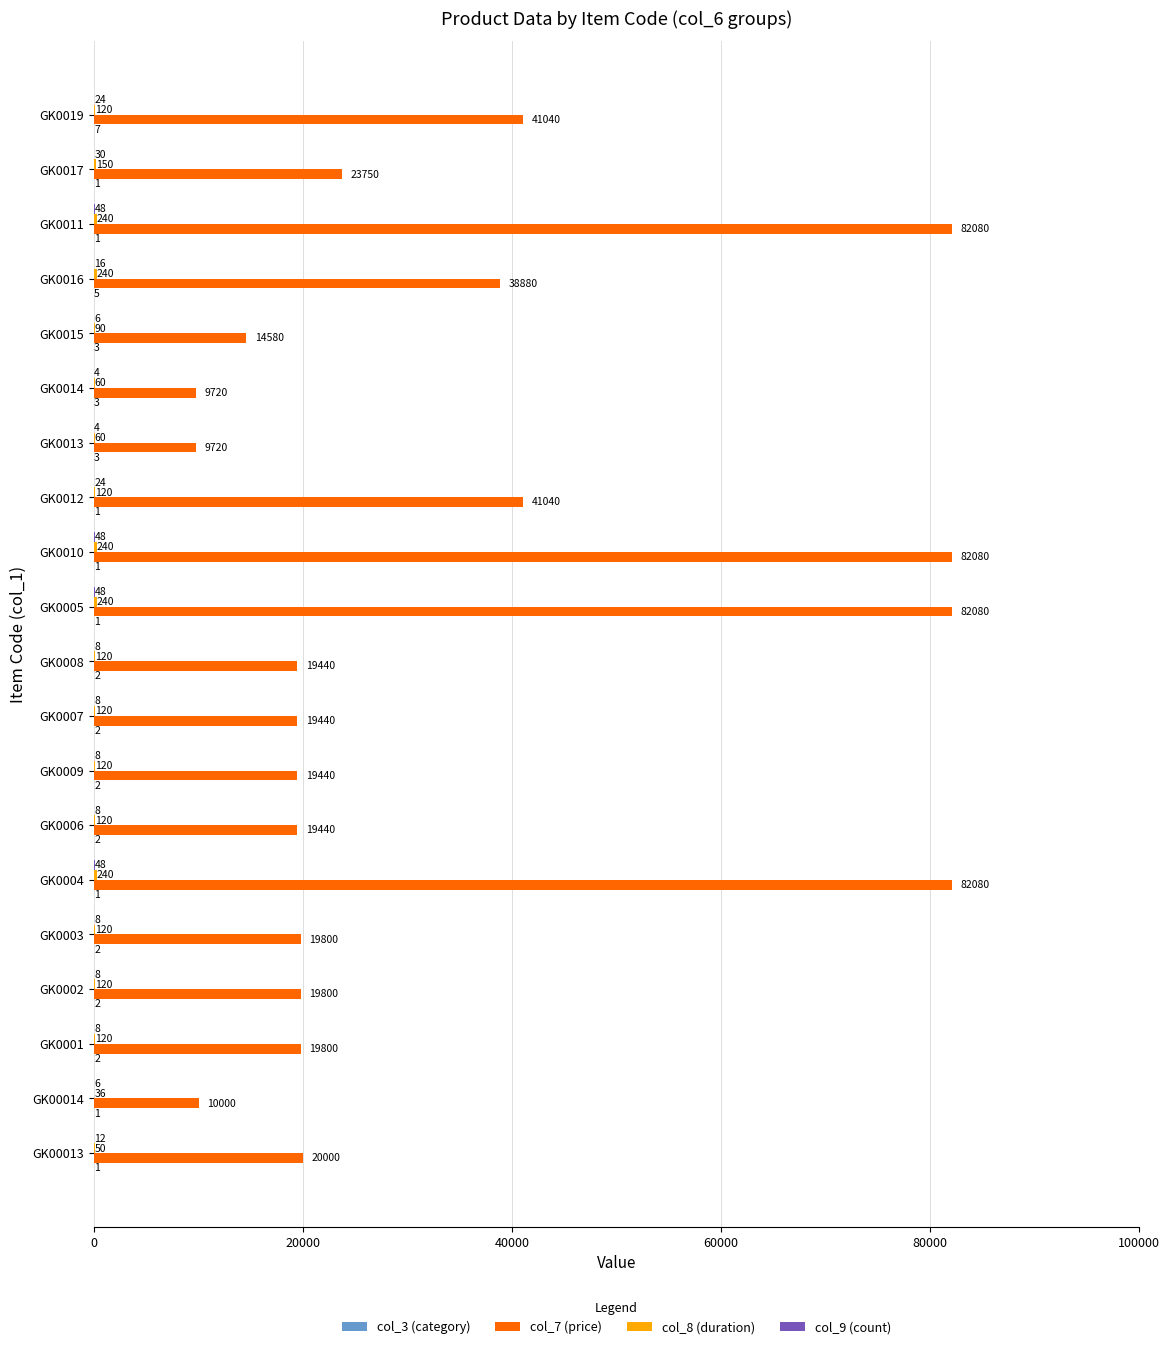

Between GK0005 and GK0012, which series saw the biggest shift?

col_7 (price)